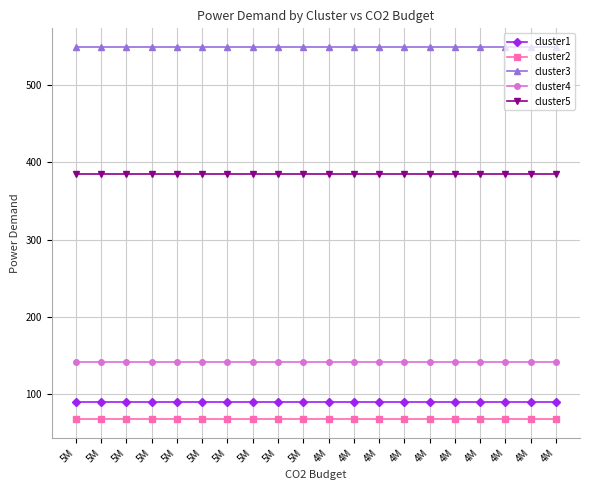

Where is cluster5 nearest to the value 385?

5M